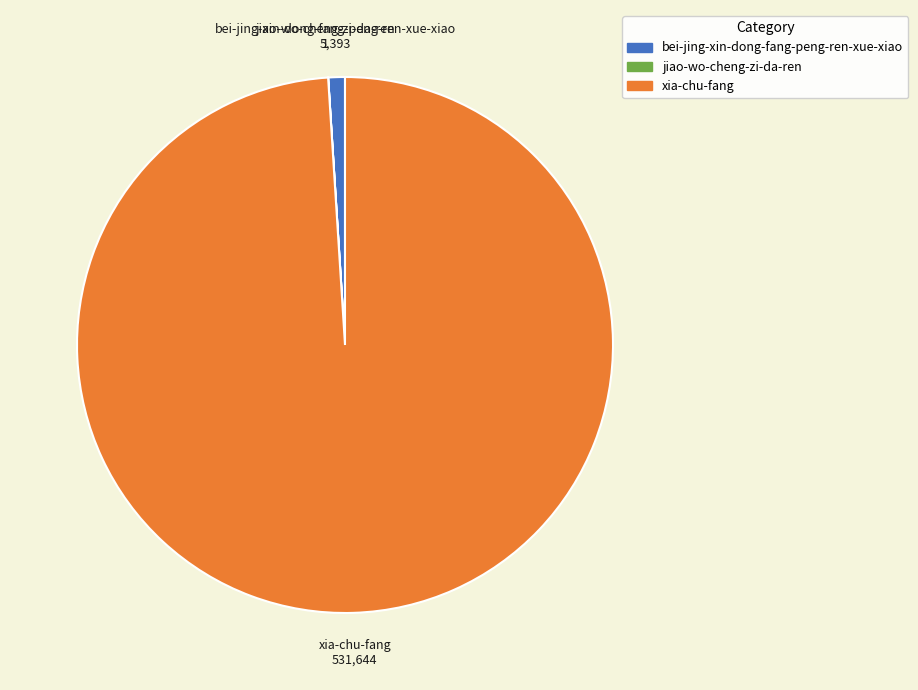

Between bei-jing-xin-dong-fang-peng-ren-xue-xiao and xia-chu-fang, which is larger?

xia-chu-fang